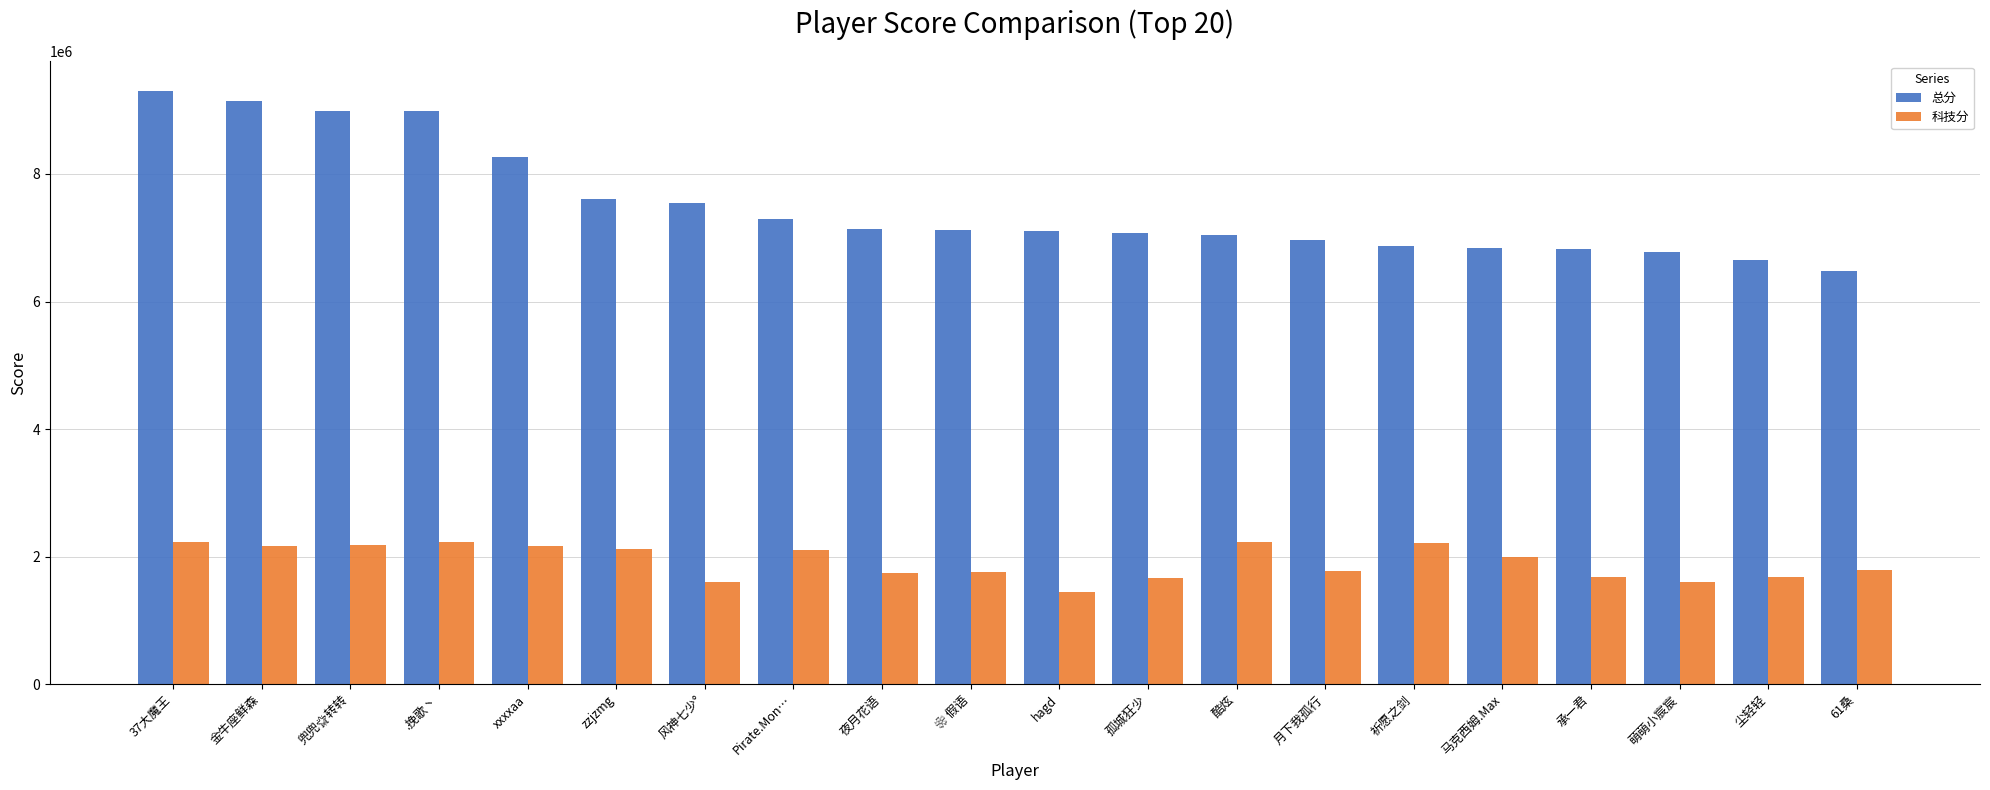

What is the minimum value for 总分?

6483850